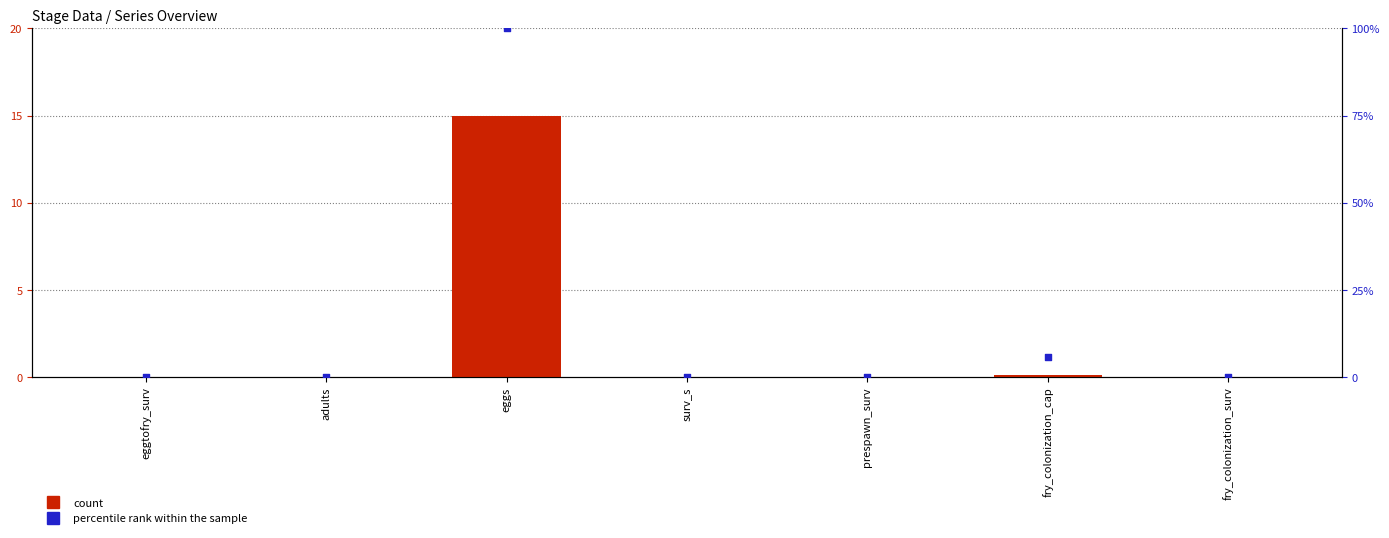

Which series has the widest spread of Y values?

percentile rank within the sample